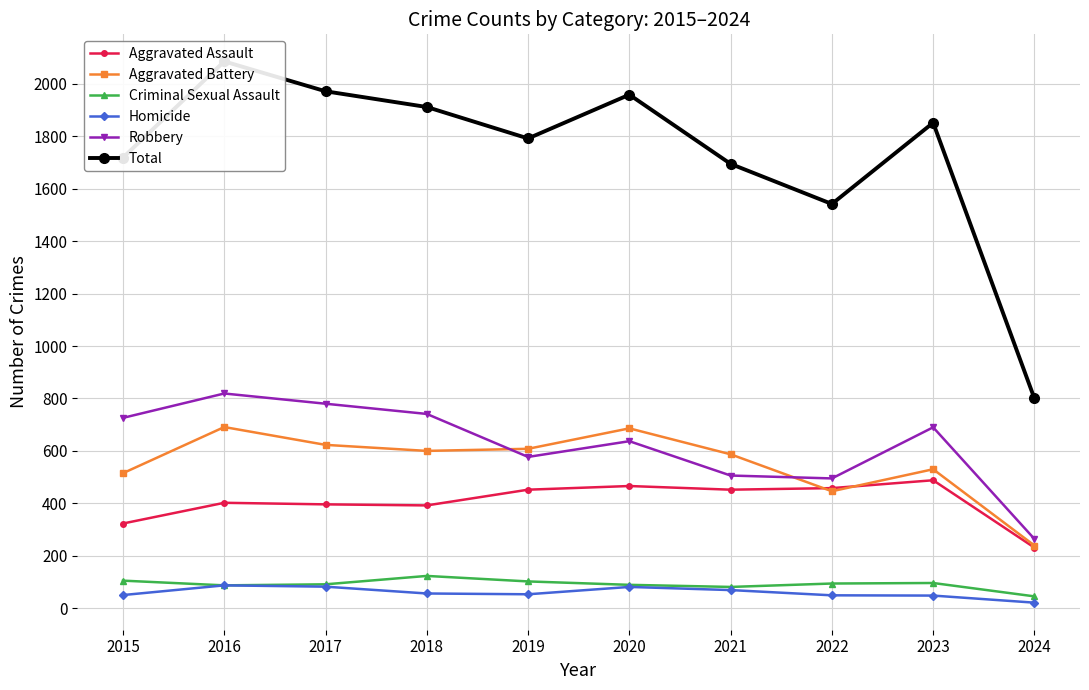

Which series has the largest total across all categories?

Total